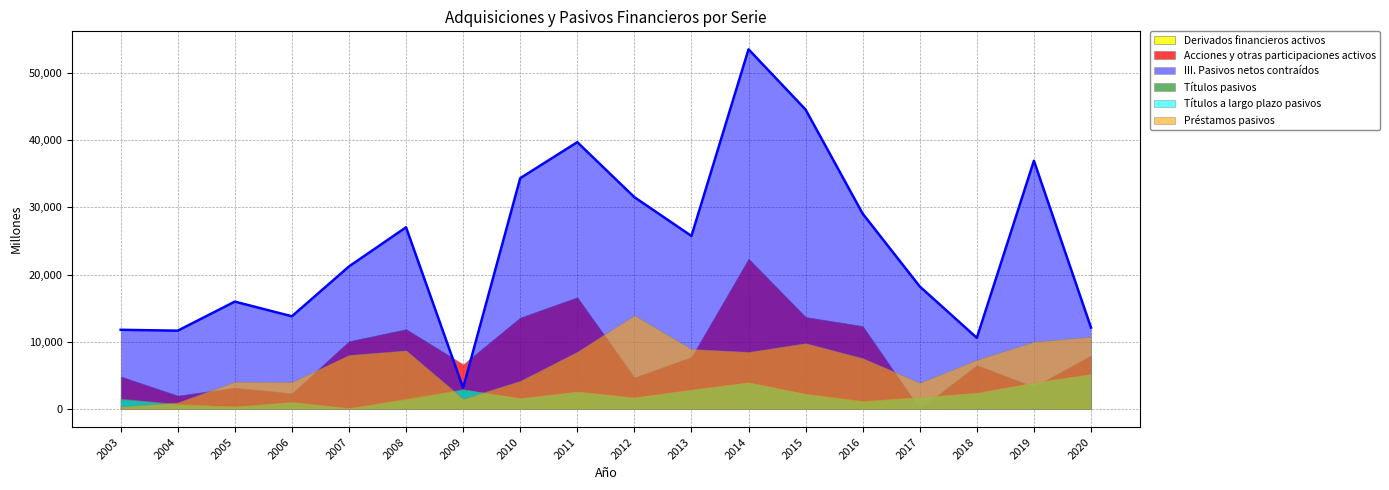

Which category has the lowest value in the Títulos a largo plazo pasivos series?

2007